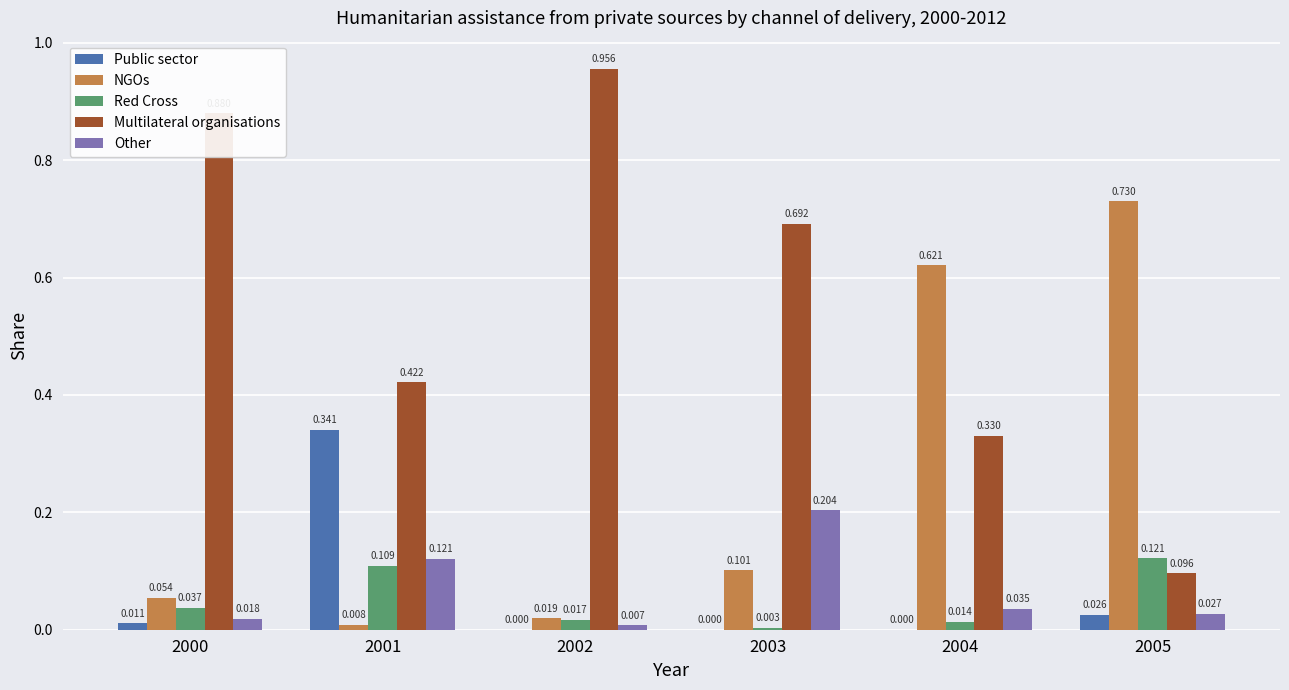

Which series has the widest spread of values?

Multilateral organisations